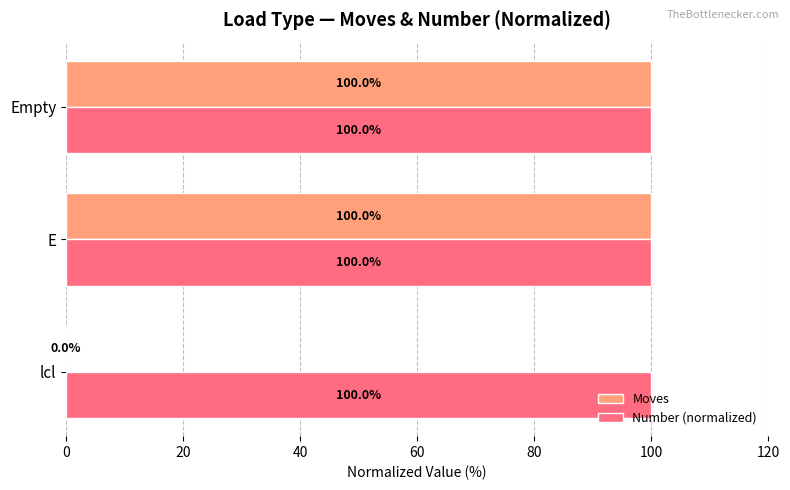

Count the number of categories in the chart.

3